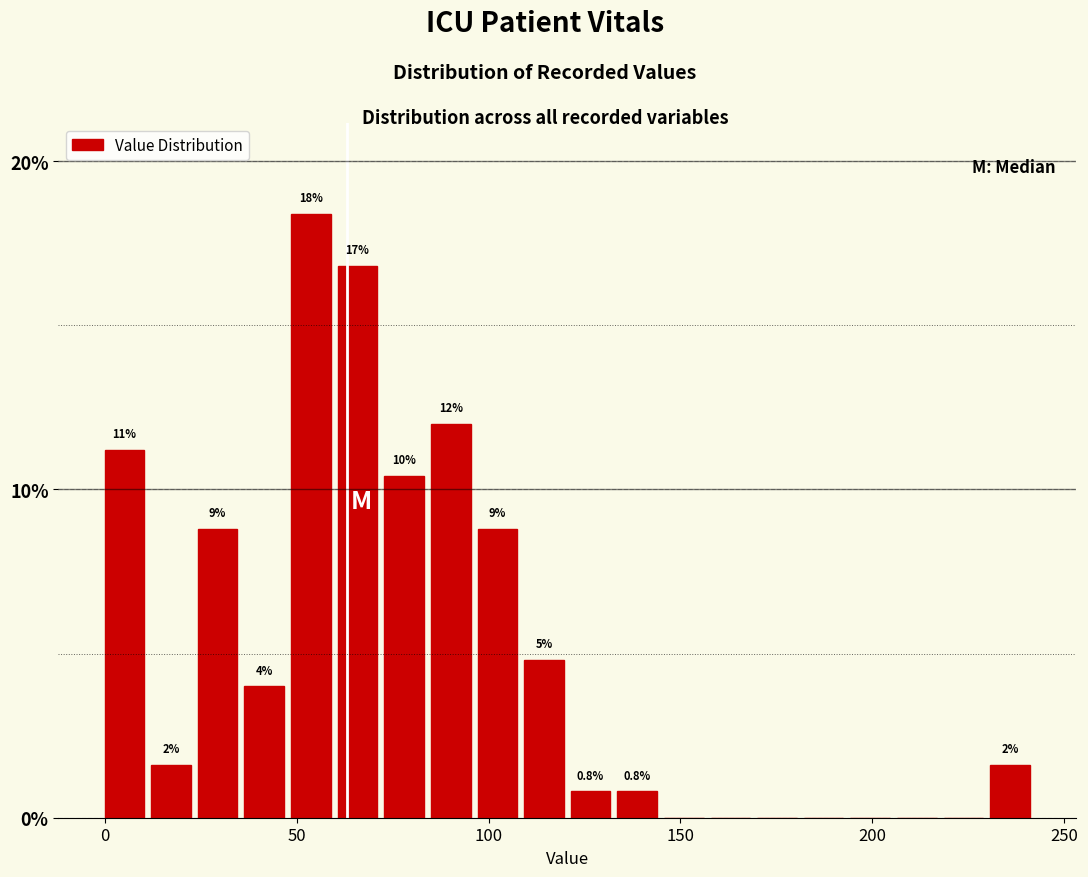

Read against the x-axis, roughly where is the centre of the tallest bar?

55